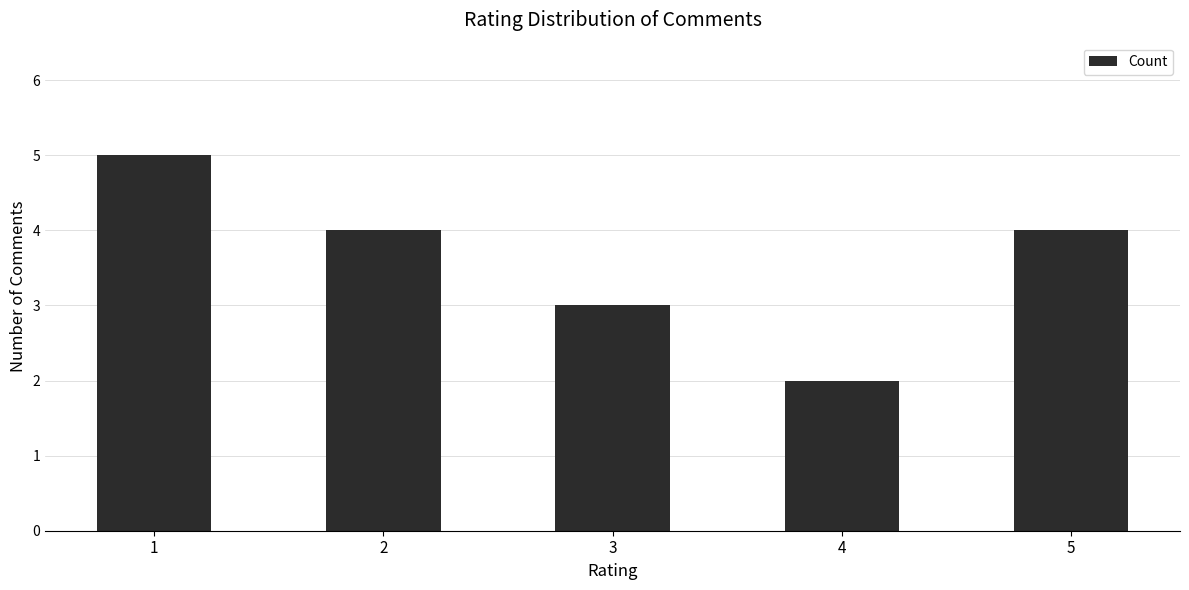

Reading left to right, list all the values displayed in this chart.

5	4	3	2	4